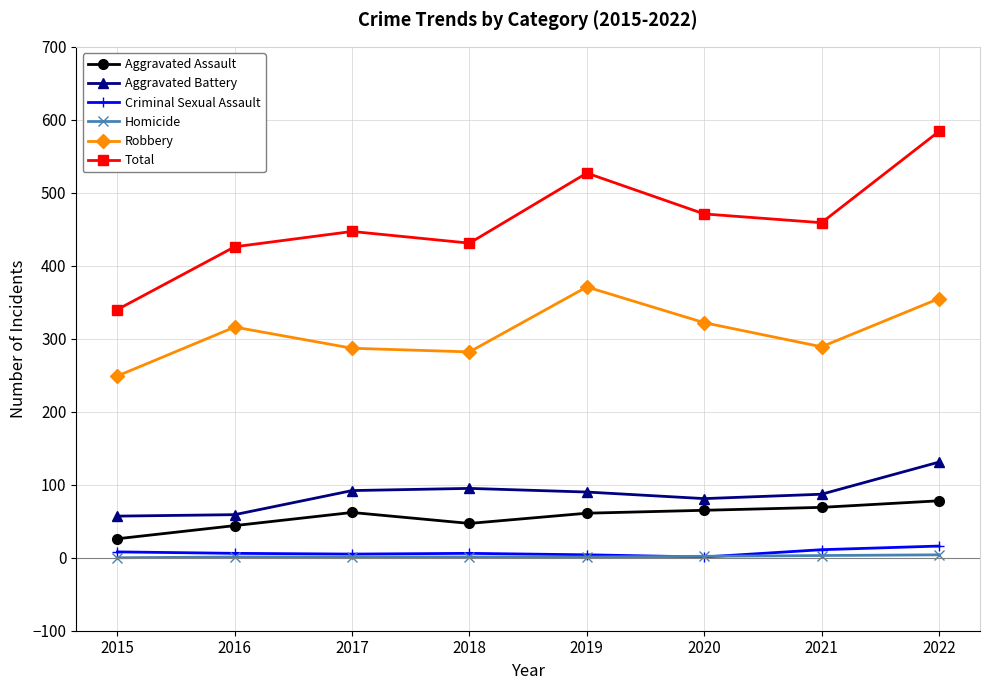

The value of Robbery at 2021 is 381. True or false?

False